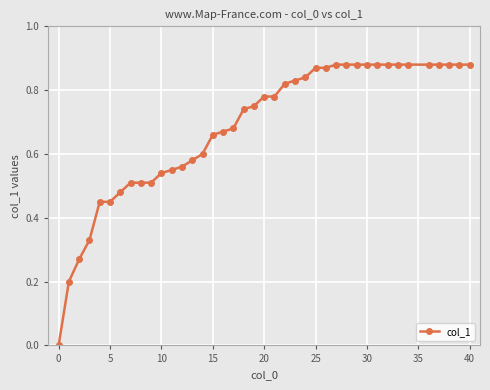

What is the sum of all values?

27.3